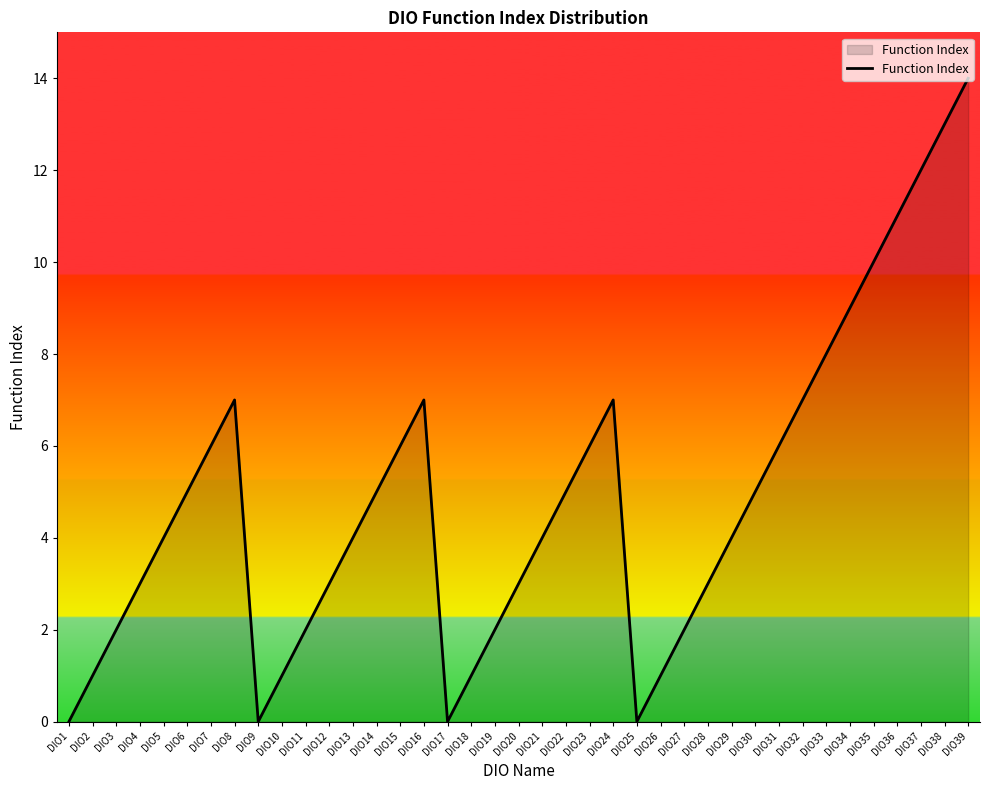

At which category does the chart reach its peak across all series?

DIO39